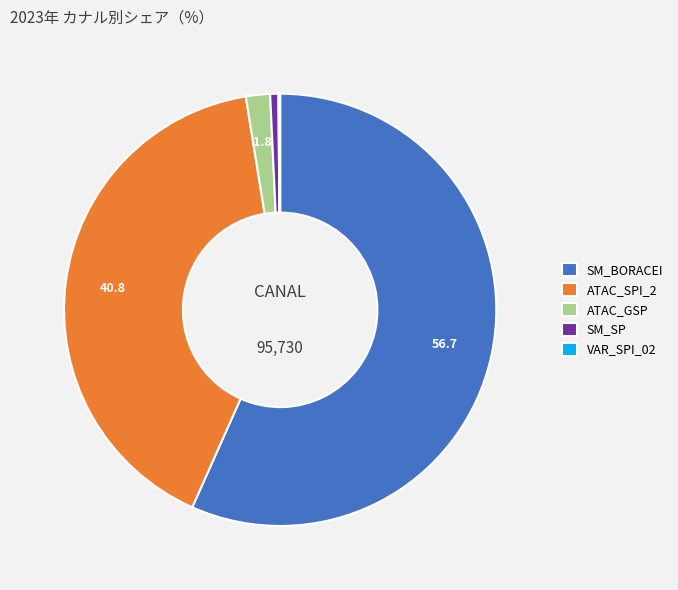

Is SM_BORACEI the majority of the pie?

Yes